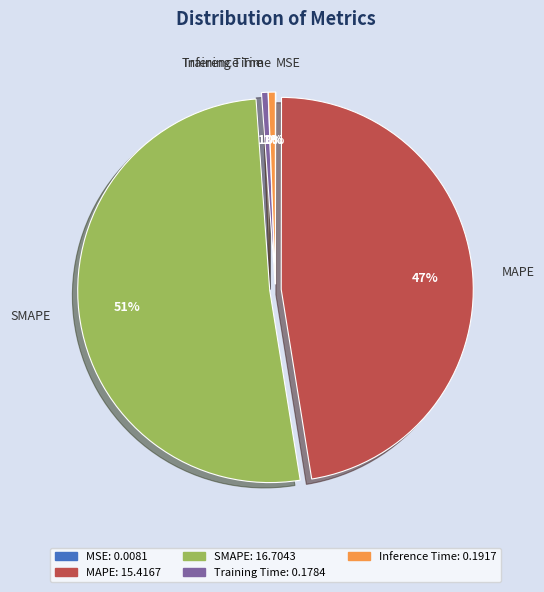

Is the sum of Training Time and MAPE greater than half?

No